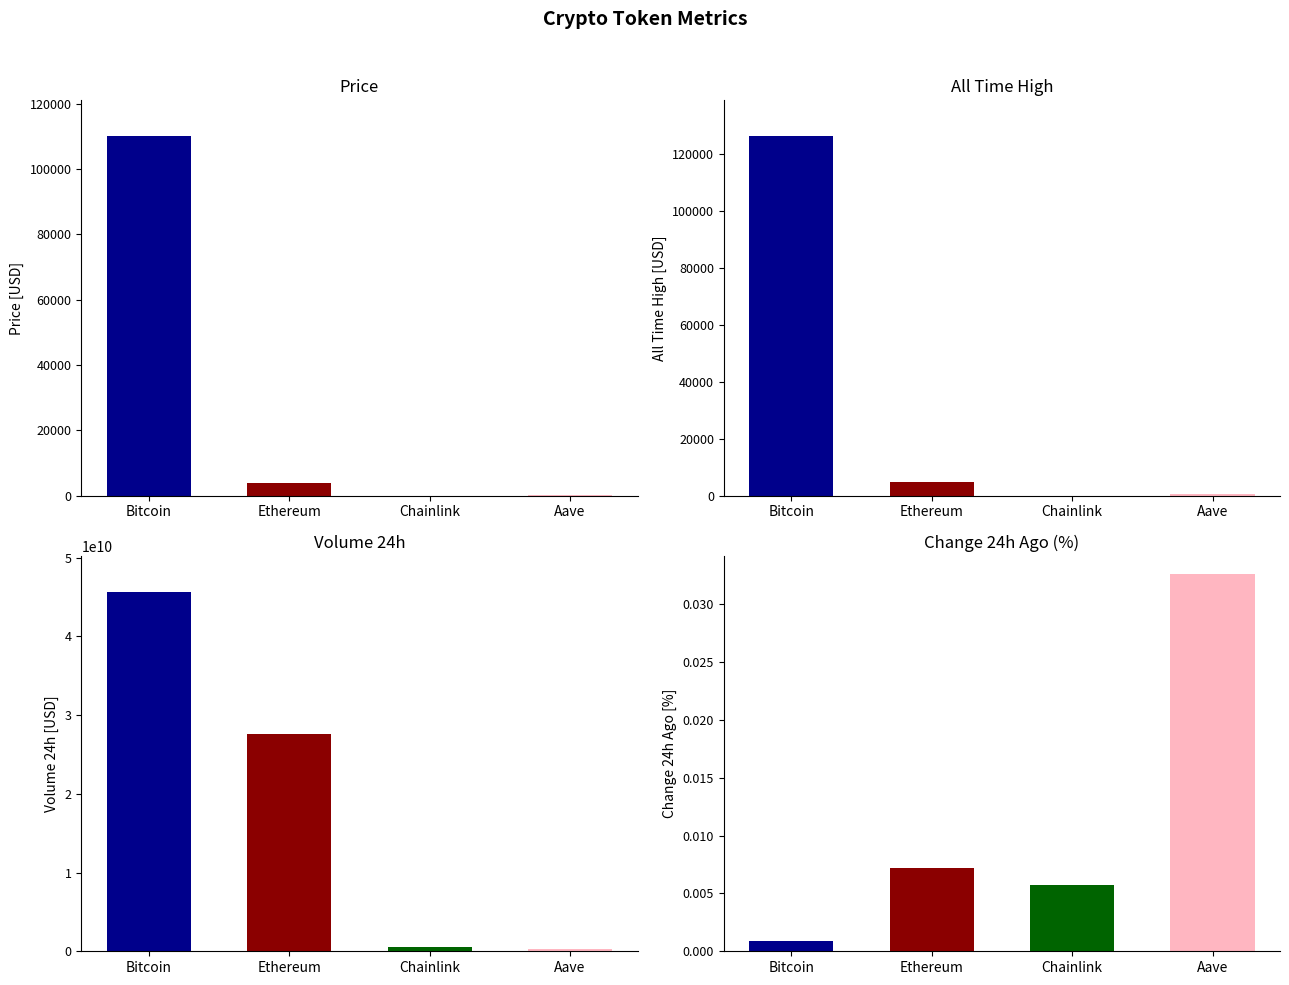

What position from the right is Chainlink?

2